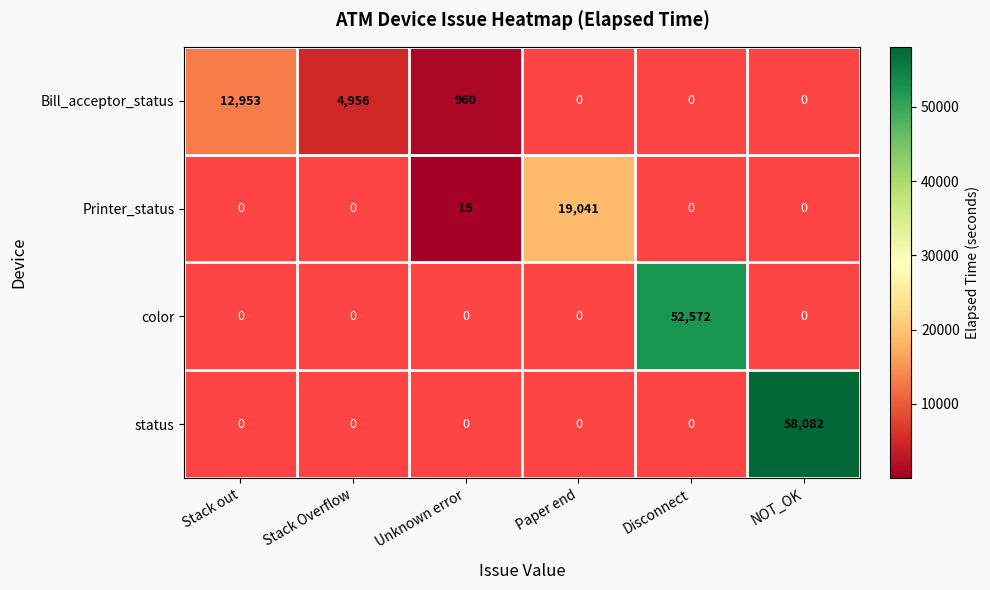

The Printer_status series shows 19041 at Paper end. True or false?

True